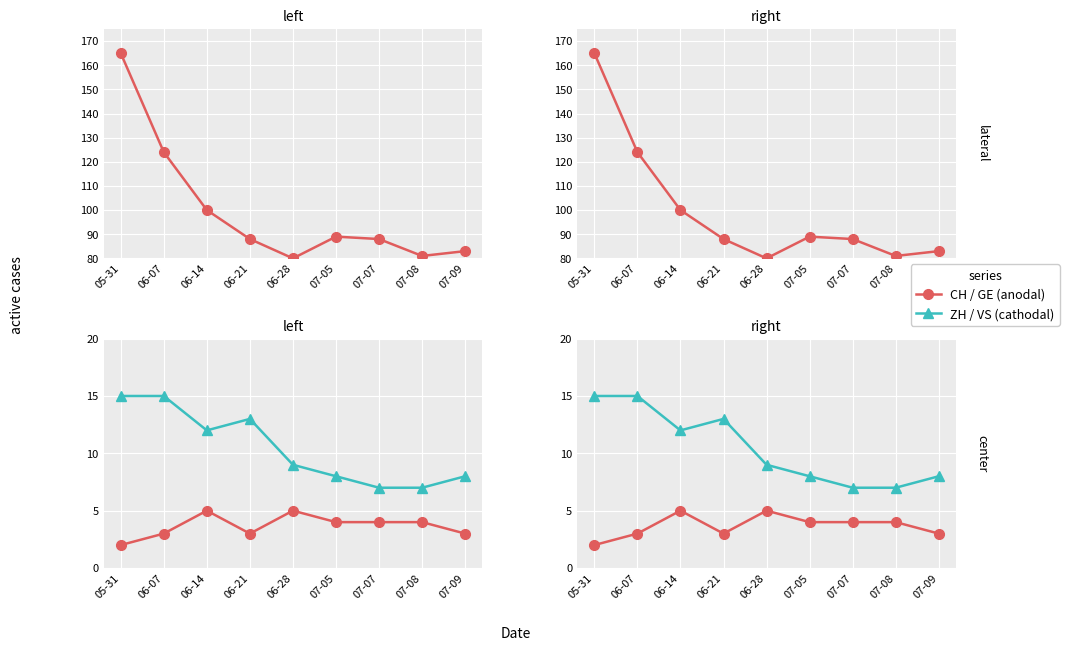

What is the smallest value displayed?

2